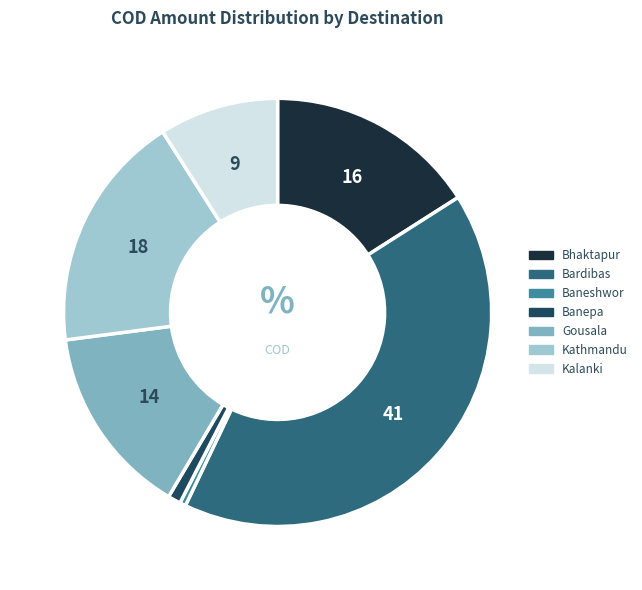

What is the largest slice in the pie chart?

Bardibas